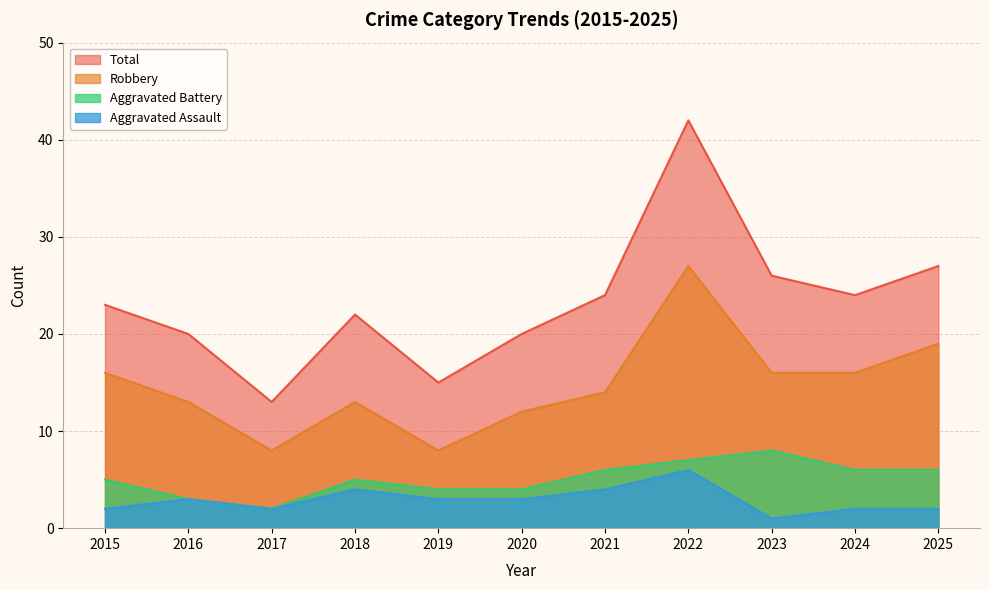

What is the smallest value displayed?

1